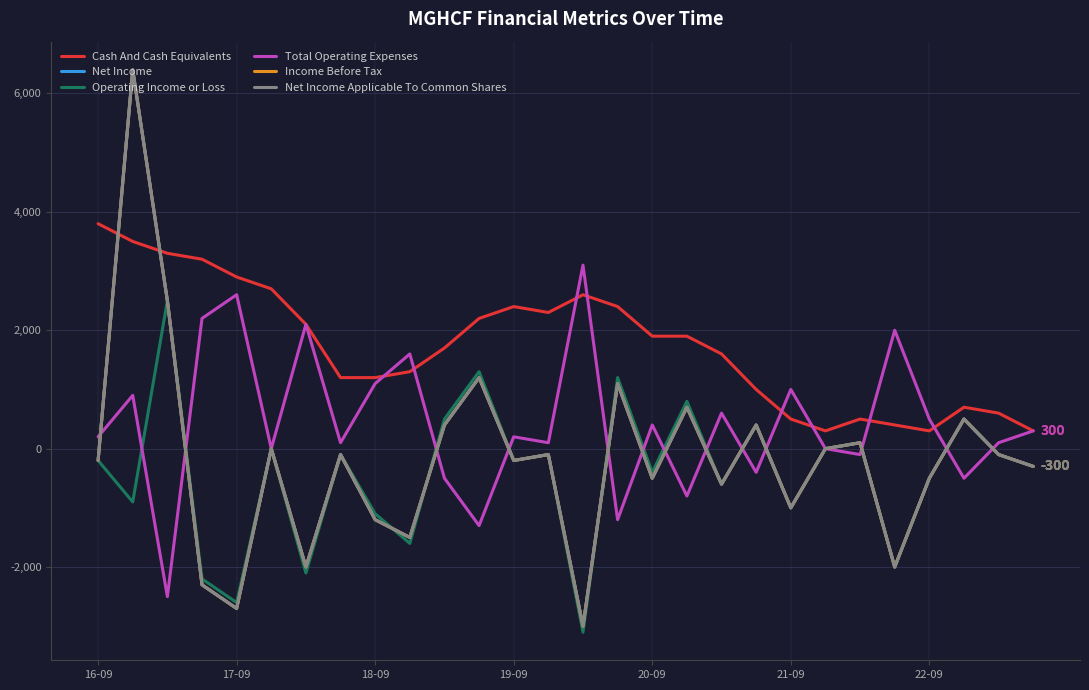

True or false: Net Income and Operating Income or Loss intersect in this chart.

True